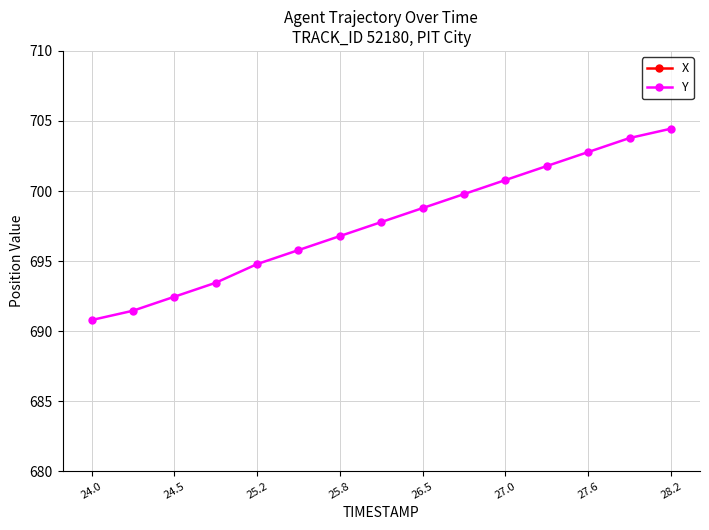

True or false: Y has more than 0 points higher than both neighbors.

False